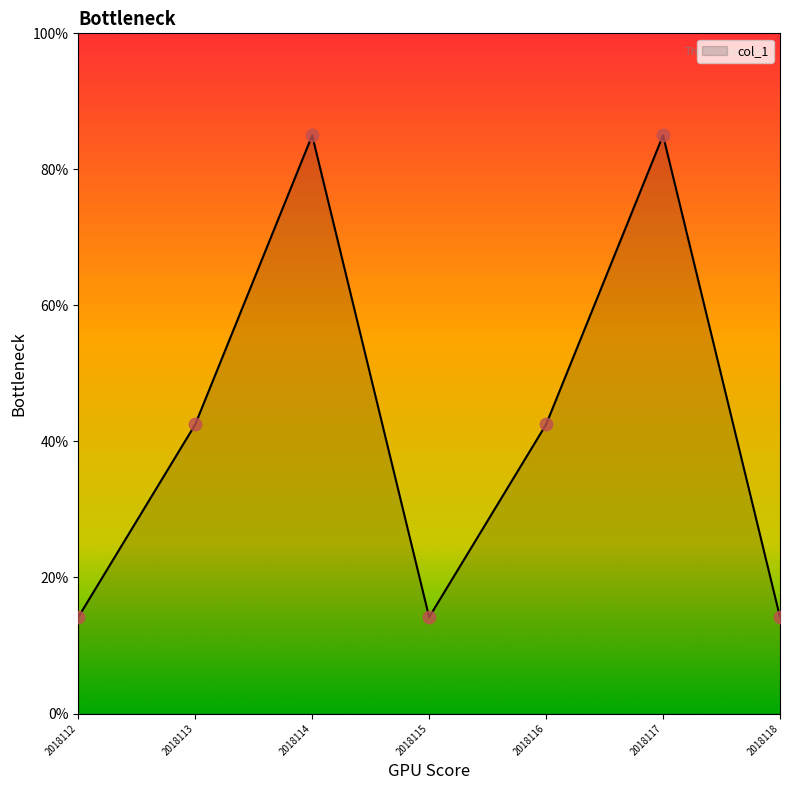

Between 2018118 and 2018113, which is larger?

2018113